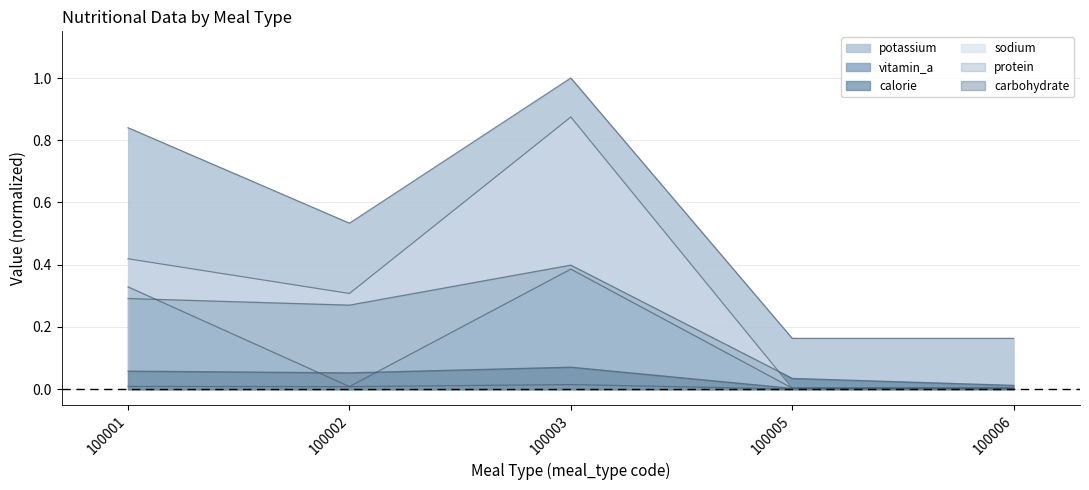

What is the average value of the potassium series?

0.5